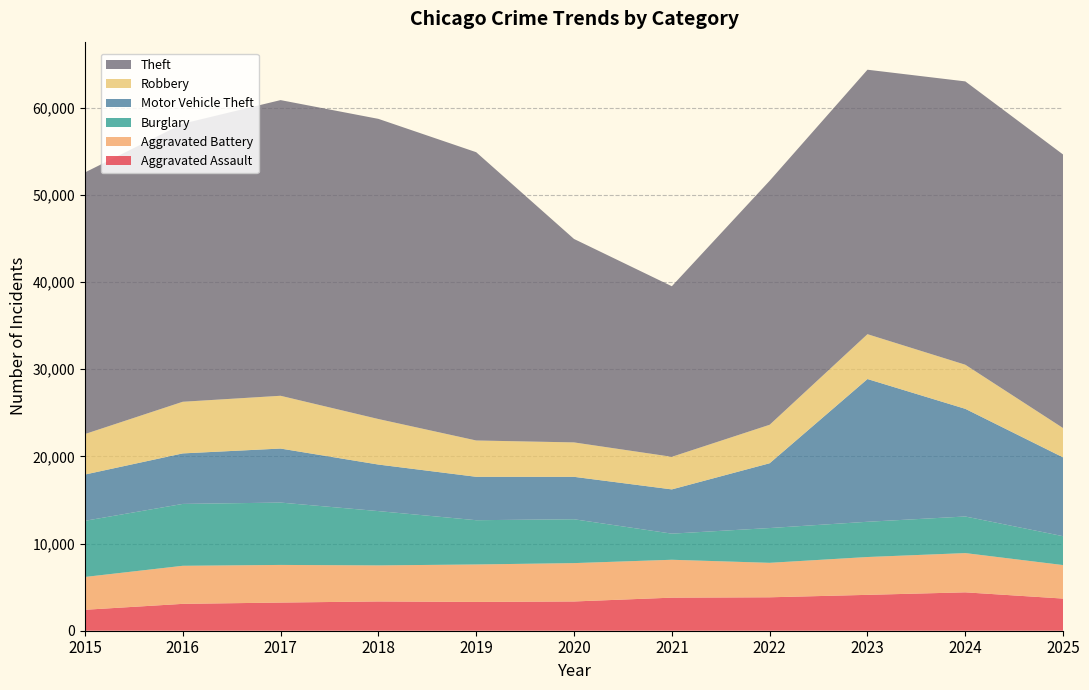

Reading right to left, extract all data points from this chart.

Aggravated Assault: 3689	4405	4116	3836	3795	3357	3304	3359	3232	3083	2403
Aggravated Battery: 3844	4504	4342	3956	4348	4402	4299	4136	4318	4368	3766
Burglary: 3314	4199	4044	3990	2997	5032	5079	6232	7155	7100	6442
Motor Vehicle Theft: 9041	12354	16380	7436	5077	4869	4981	5342	6200	5796	5311
Robbery: 3364	5061	5146	4416	3740	3950	4168	5224	6056	5926	4646
Theft: 31391	32513	30348	28002	19573	23345	33080	34444	33928	31910	30018